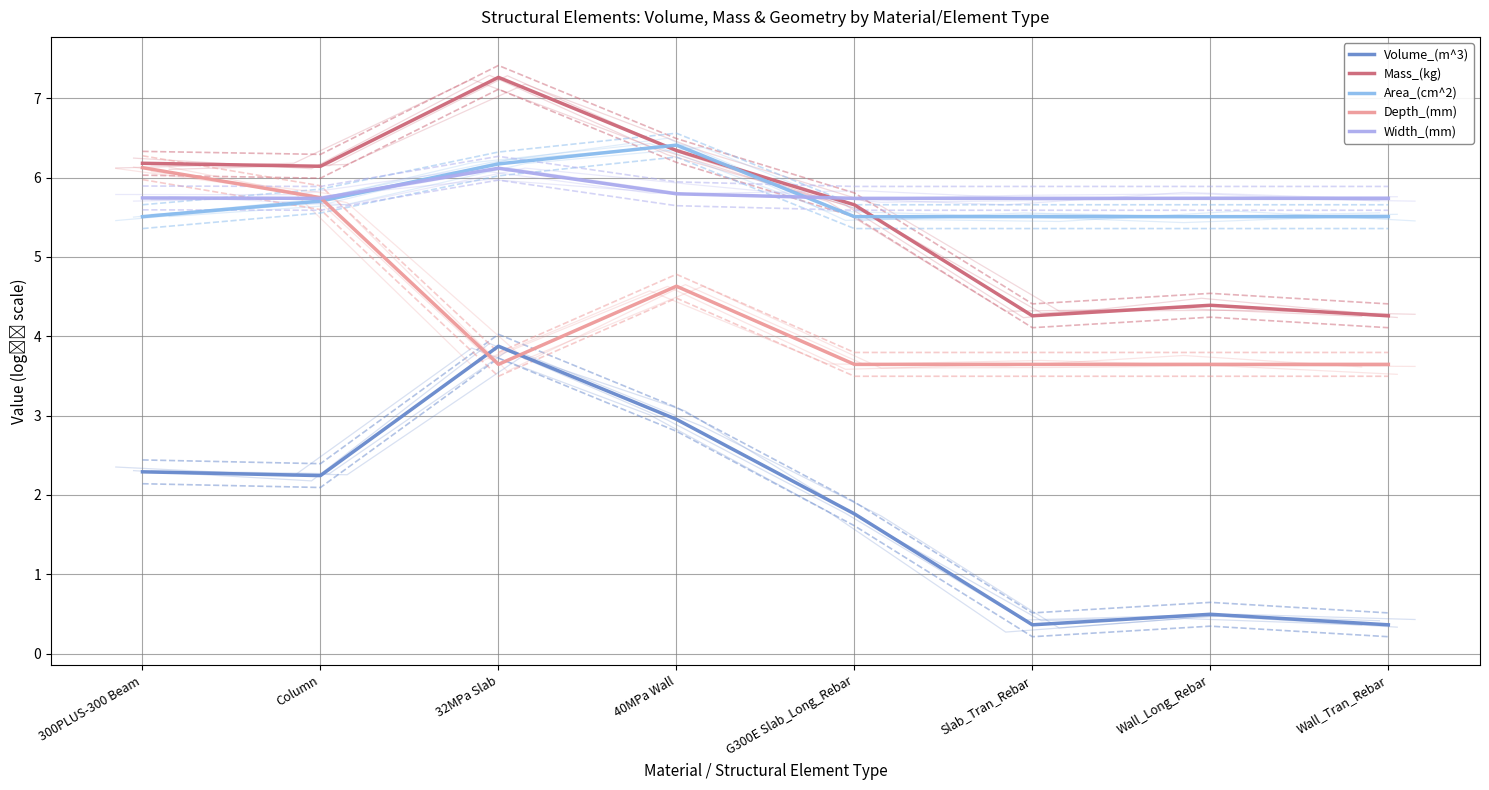

How many data points in Mass_(kg) are above 6?

4